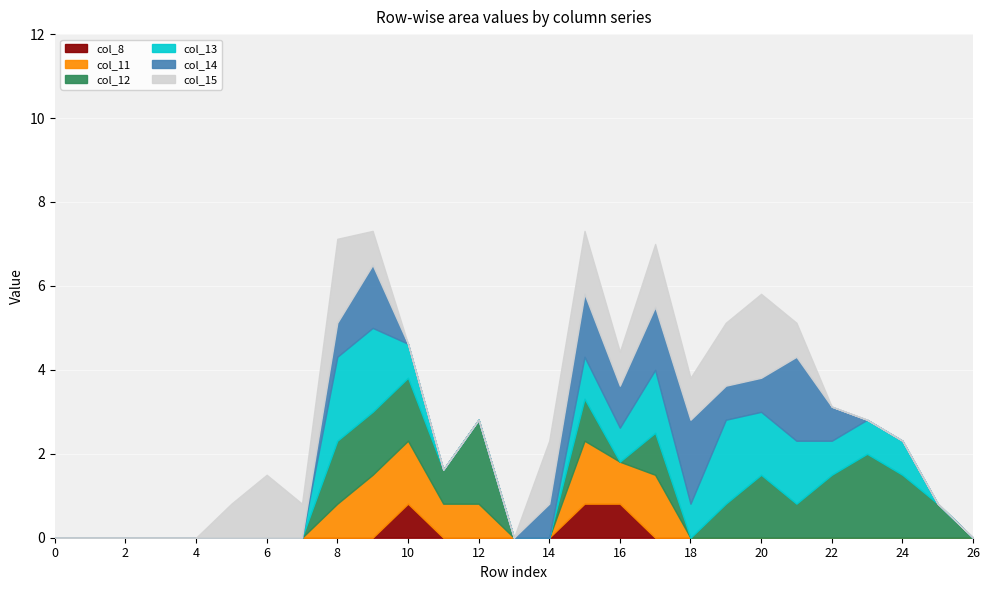

At which label does col_13 reach its peak?

8